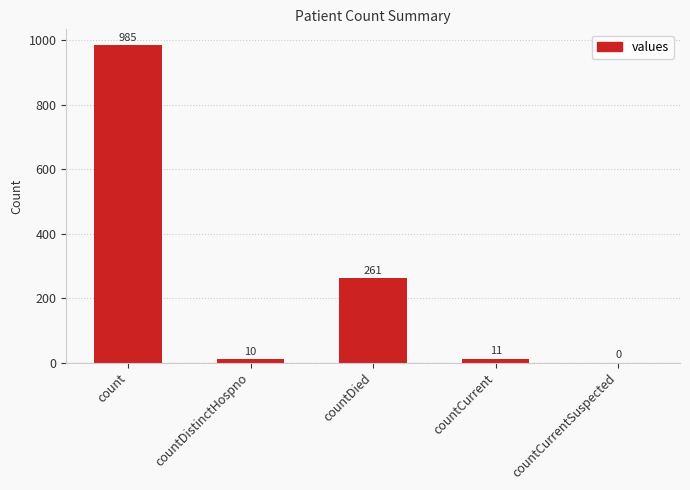

At which category does the chart reach its peak across all series?

count